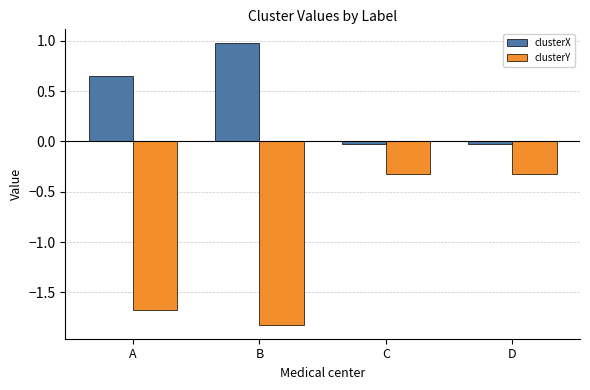

What is the maximum value for clusterX?

1.0